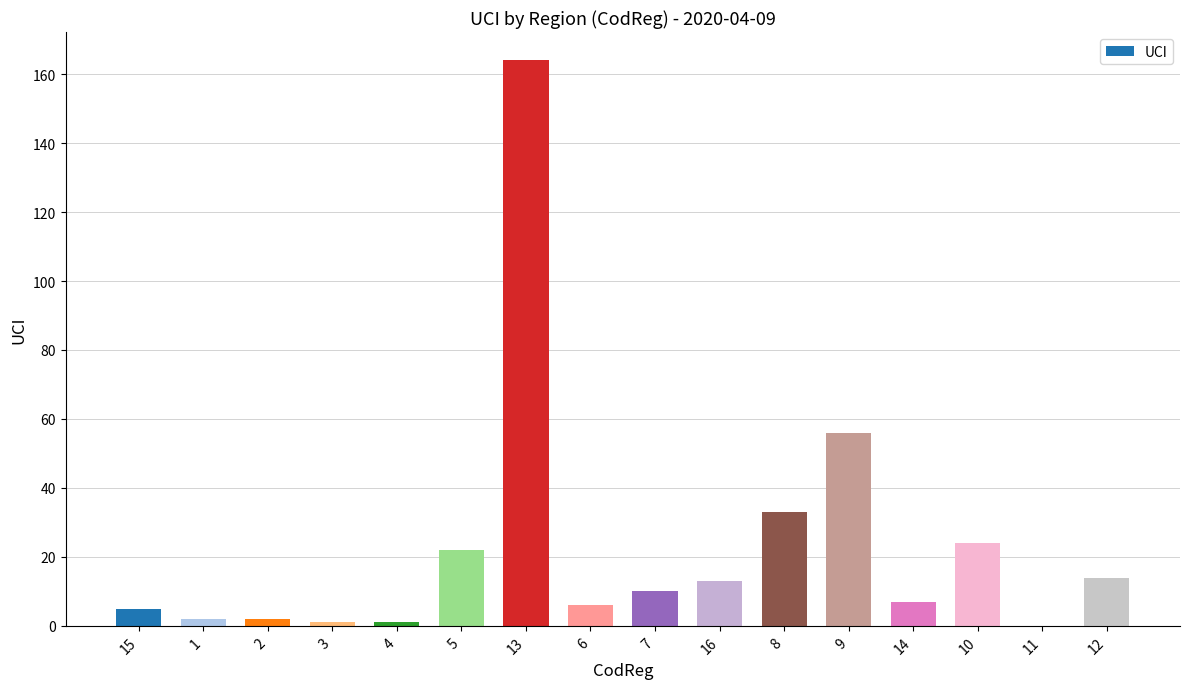

The chart shows a value of 164 at 13. True or false?

True